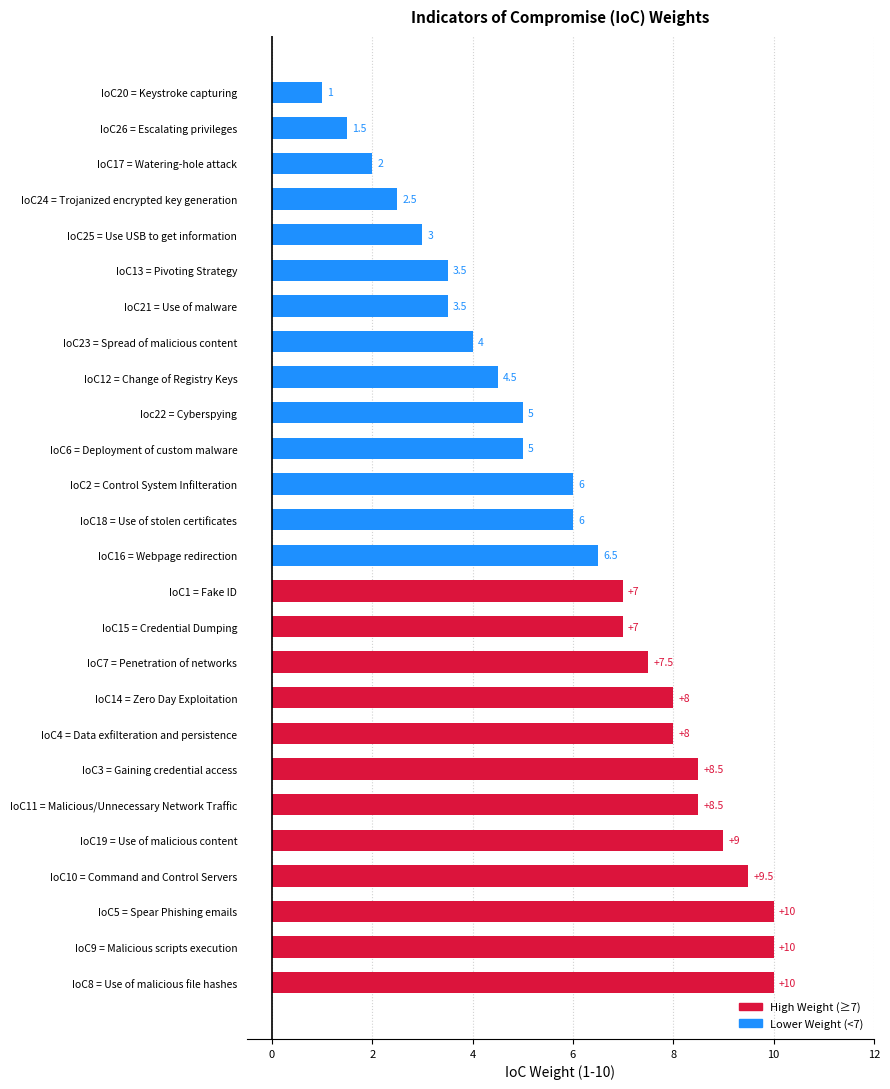

The chart shows a value of 9.4 at IoC16 = Webpage redirection. True or false?

False